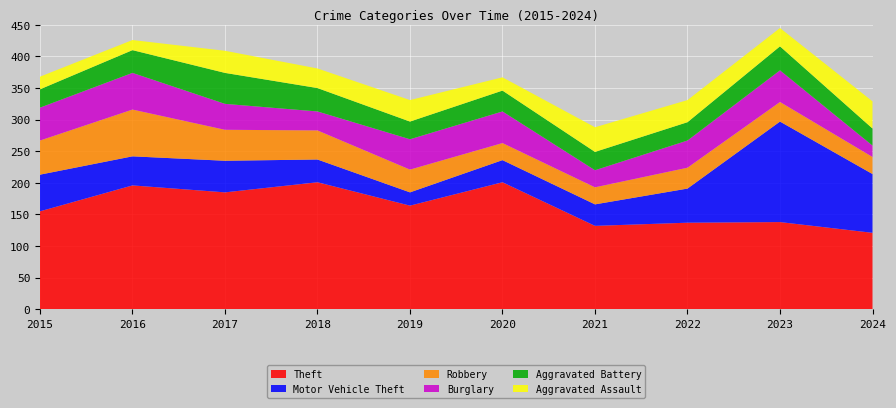

Reading right to left, transcribe all the data shown in this chart.

Theft: 121	138	137	132	201	164	201	185	196	155
Motor Vehicle Theft: 93	159	54	34	35	21	36	50	46	58
Robbery: 27	31	33	27	27	36	46	49	74	54
Burglary: 18	50	43	27	50	48	30	41	58	52
Aggravated Battery: 27	38	29	29	33	28	37	49	36	29
Aggravated Assault: 43	29	35	39	21	34	31	35	16	20